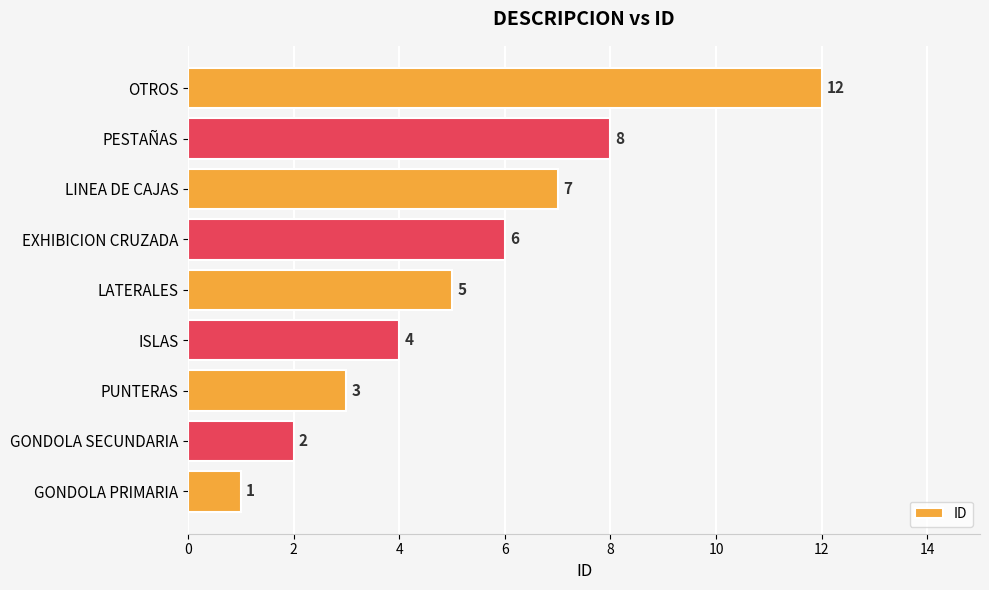

Rank the categories by value from highest to lowest.

OTROS, PESTAÑAS, LINEA DE CAJAS, EXHIBICION CRUZADA, LATERALES, ISLAS, PUNTERAS, GONDOLA SECUNDARIA, GONDOLA PRIMARIA